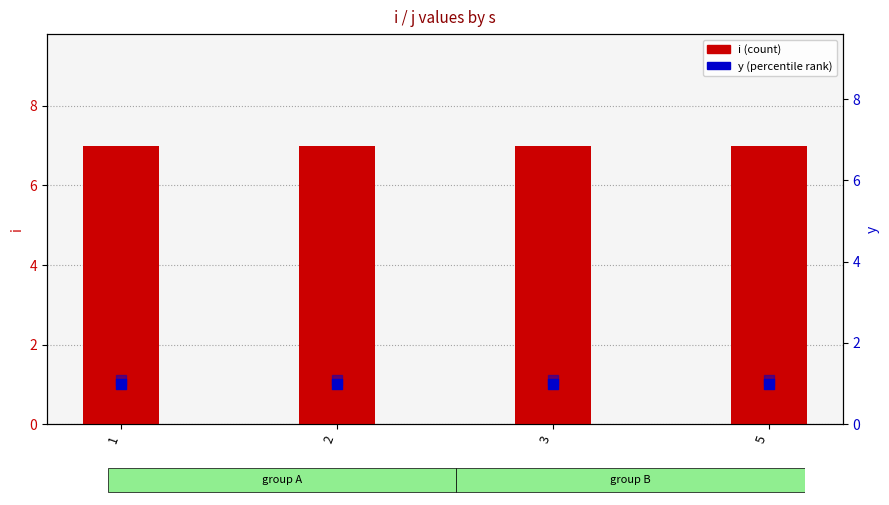

Which series reaches the maximum Y coordinate?

i (count)